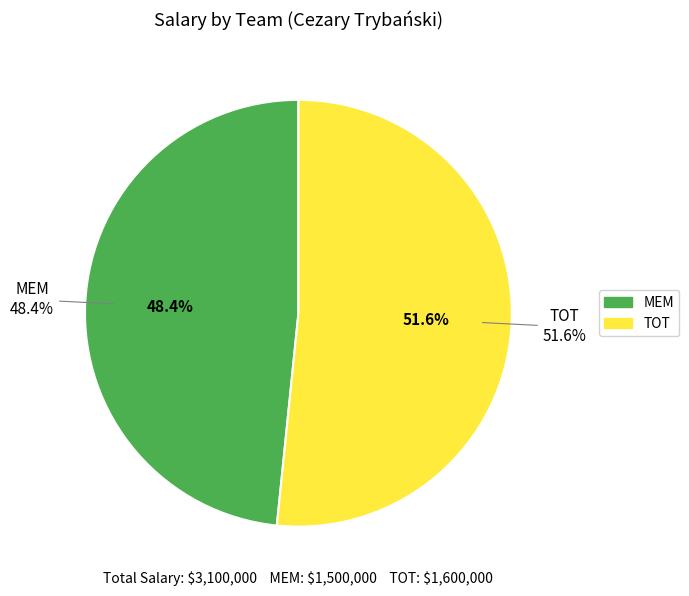

True or false: MEM accounts for 63% of the total.

False